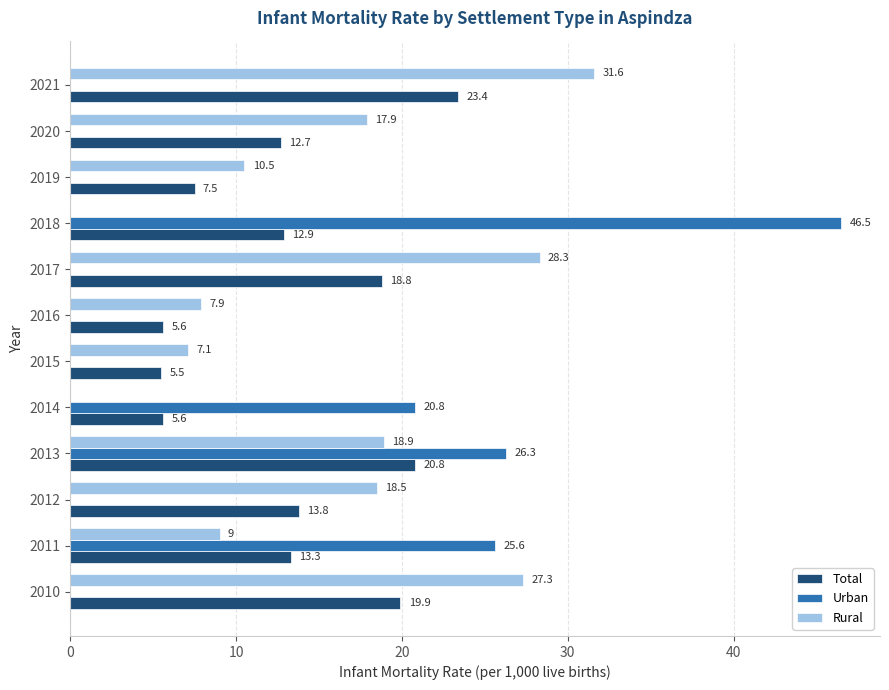

At which category is the sum across all series the highest?

2013